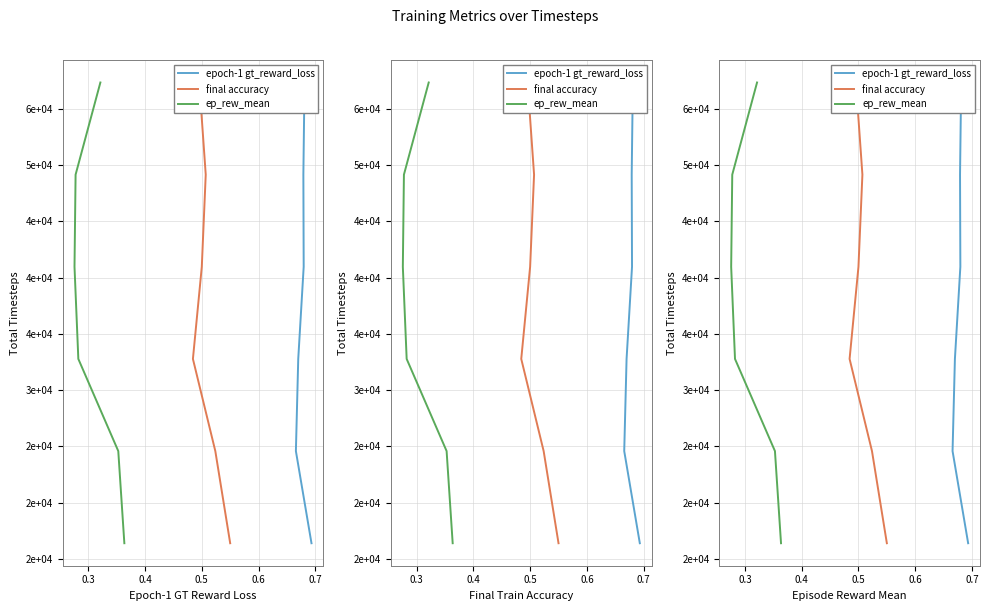

Between 0.7 and 0.6, which is larger?

0.7